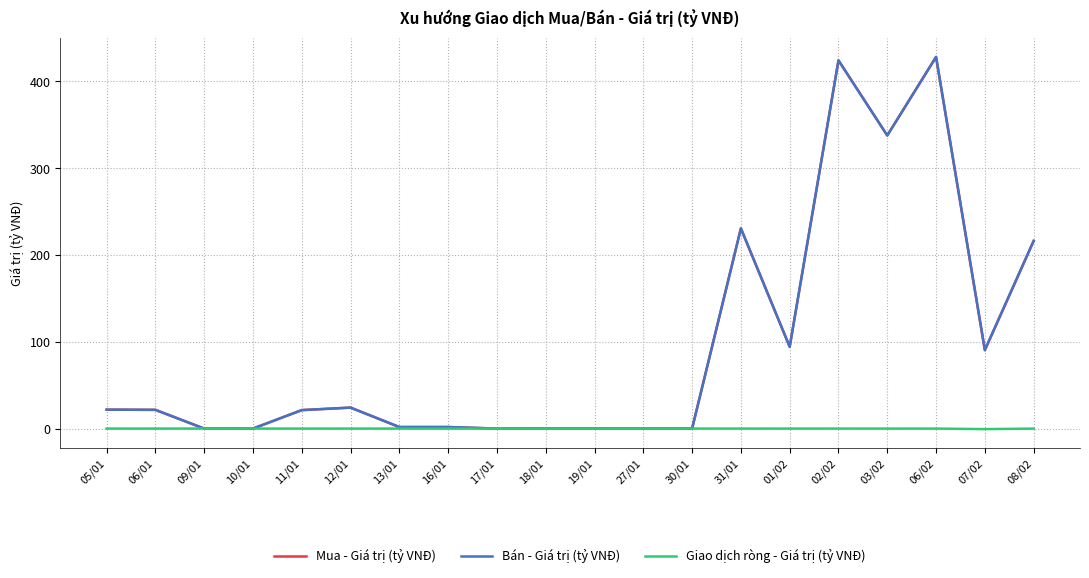

The value of Mua - Giá trị (tỷ VNĐ) at 07/02 is 90.1. True or false?

True